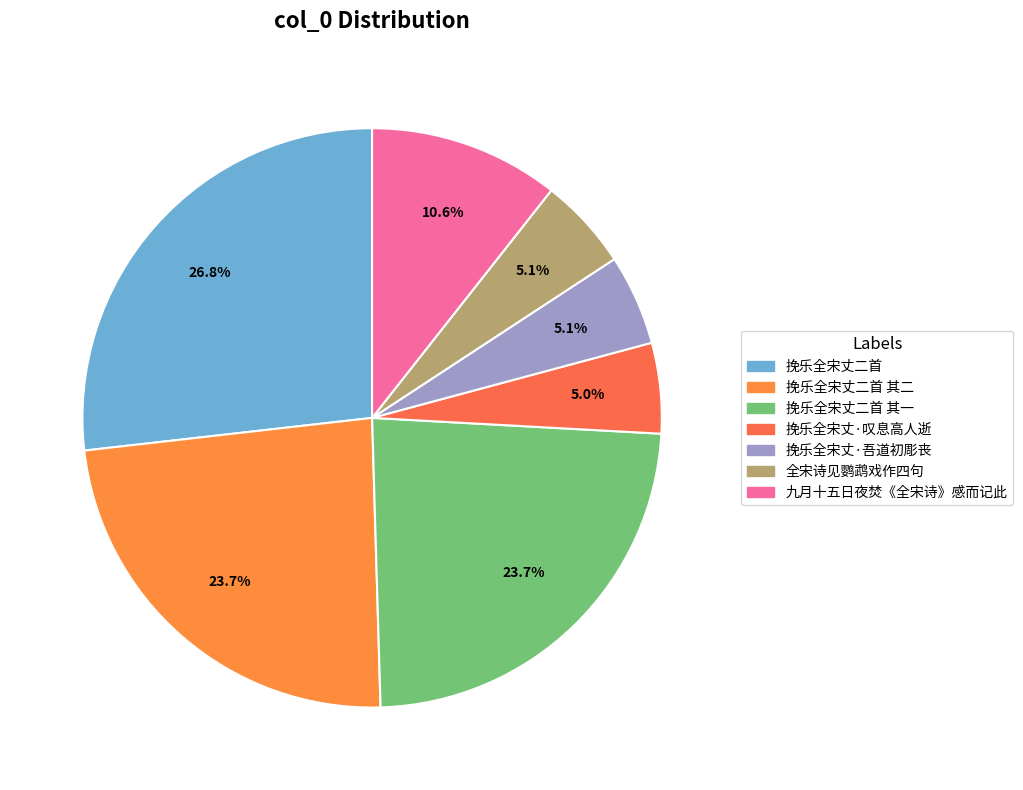

True or false: 挽乐全宋丈·叹息高人逝 accounts for 5% of the total.

True